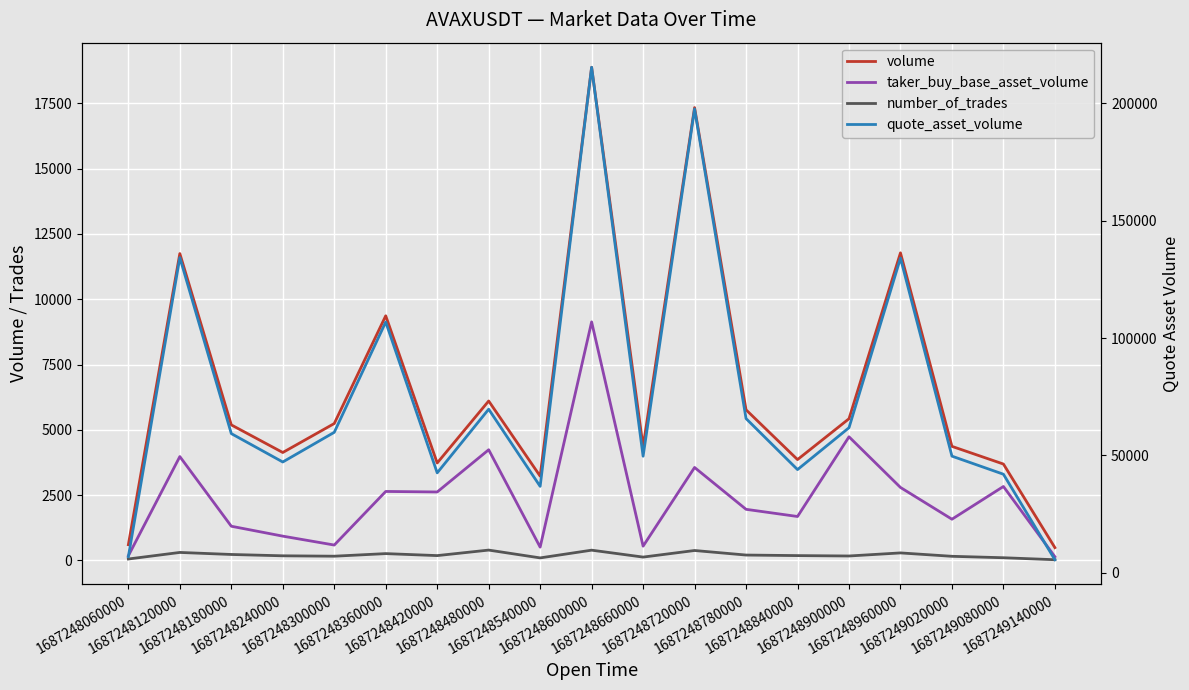

True or false: volume has more than 2 points higher than both neighbors.

True